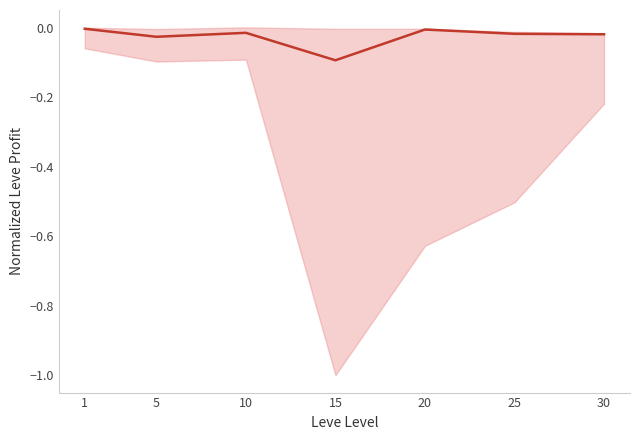

Reading right to left, what are all the values shown in this chart?

30=-0.0	25=-0.0	20=-0.0	15=-0.1	10=-0.0	5=-0.0	1=-0.0